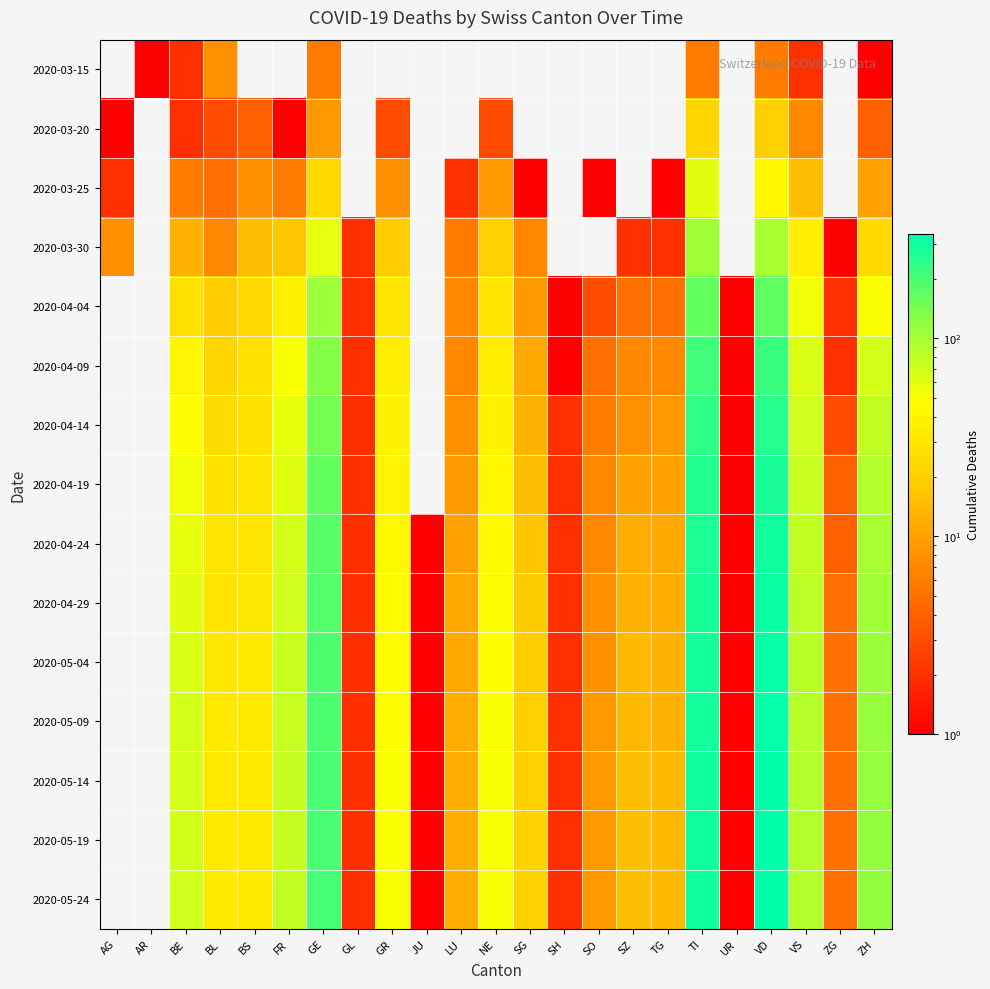

Rank the series by their average value, from lowest to highest.

2020-03-15, 2020-03-20, 2020-03-25, 2020-03-30, 2020-04-04, 2020-04-09, 2020-04-14, 2020-04-19, 2020-04-24, 2020-04-29, 2020-05-04, 2020-05-09, 2020-05-14, 2020-05-19, 2020-05-24